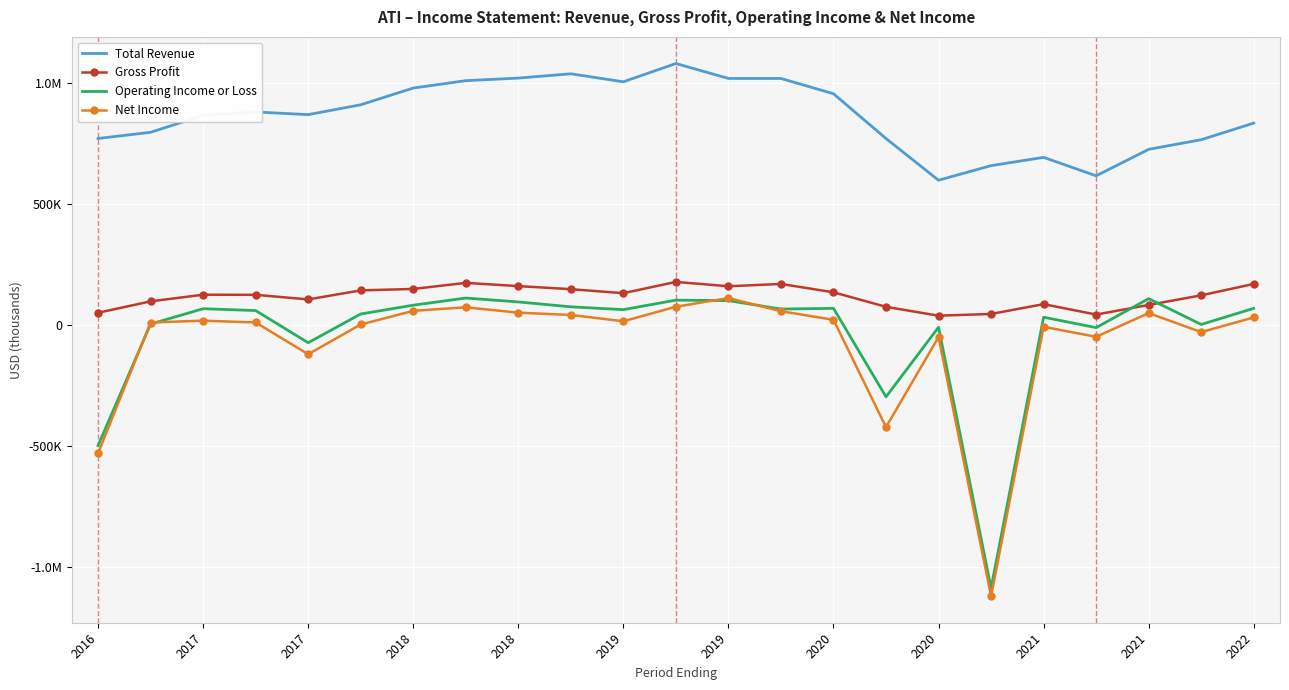

What are all the series names shown in the legend?

Total Revenue, Gross Profit, Operating Income or Loss, Net Income